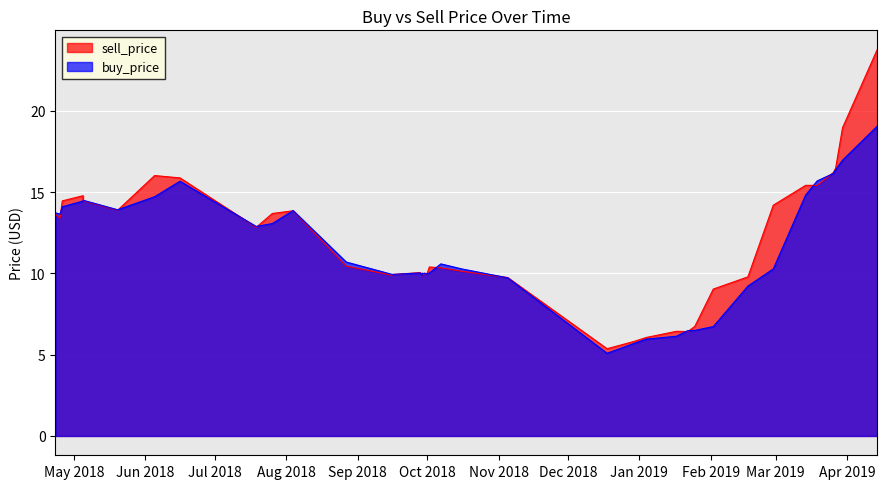

What are all the series names shown in the legend?

sell_price, buy_price